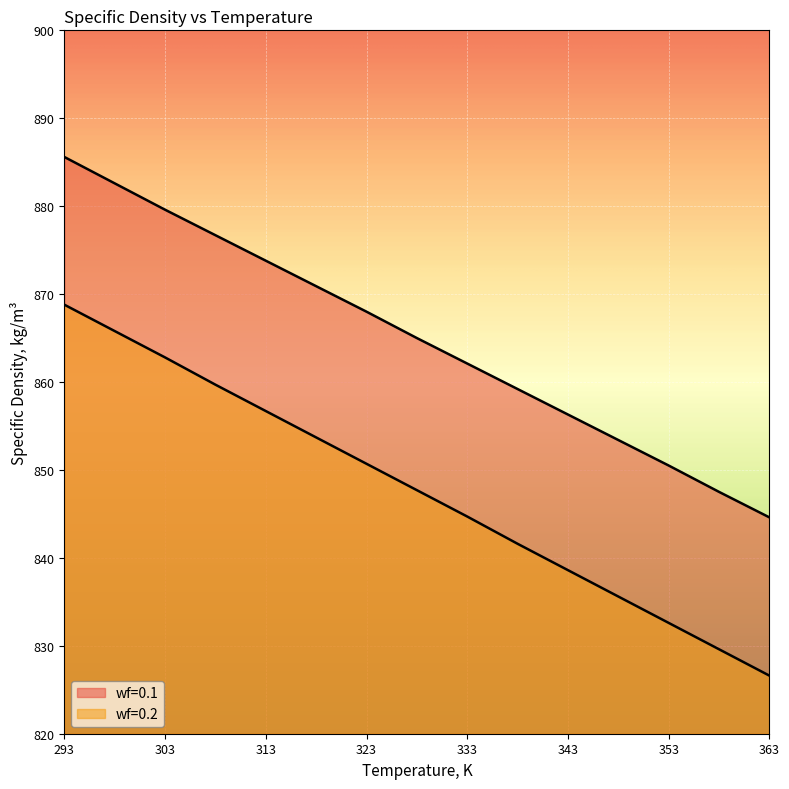

How many lines are shown in the chart?

2